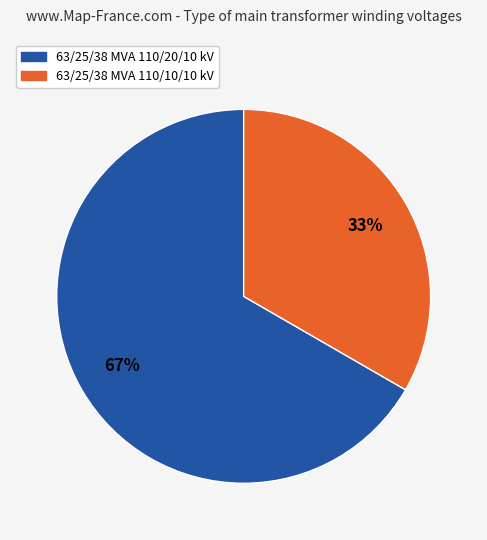

Is it true that 63/25/38 MVA 110/20/10 kV is 67% of the pie?

True